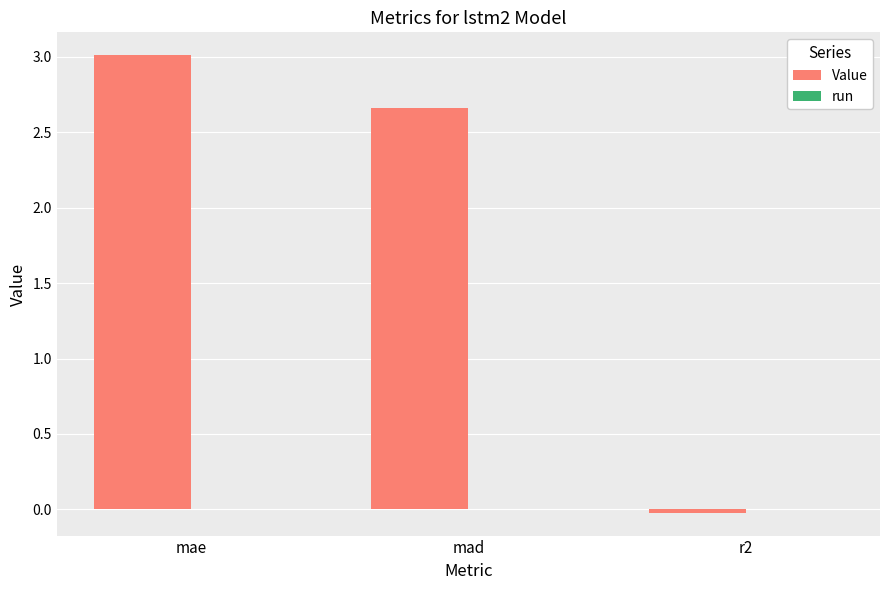

How many bars are there in total?

3